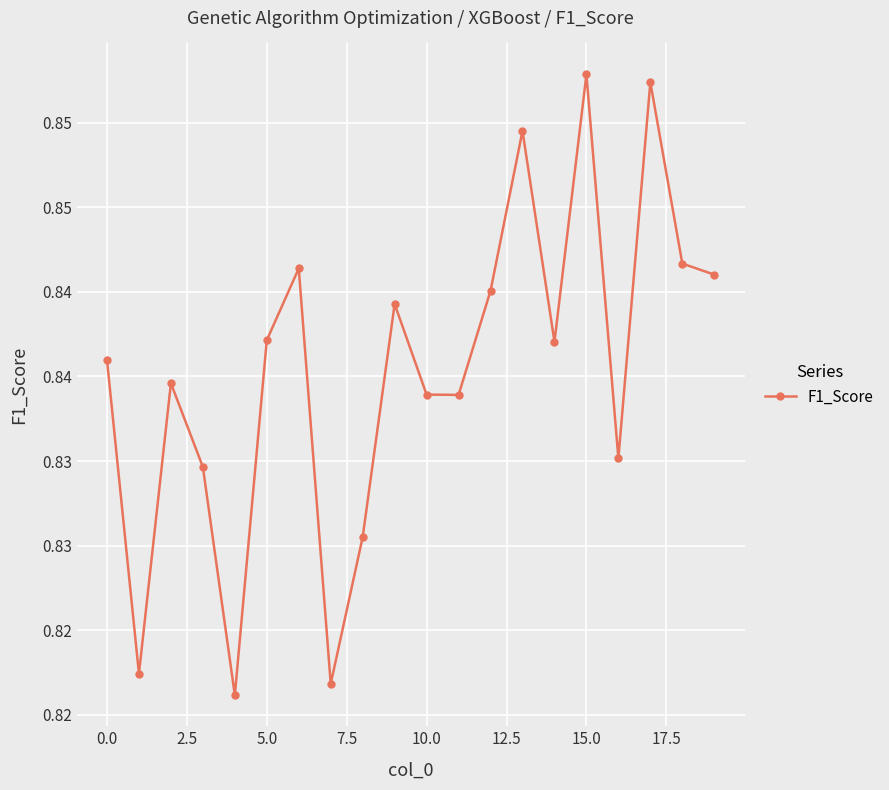

Is this an area chart (filled region under the line)?

No